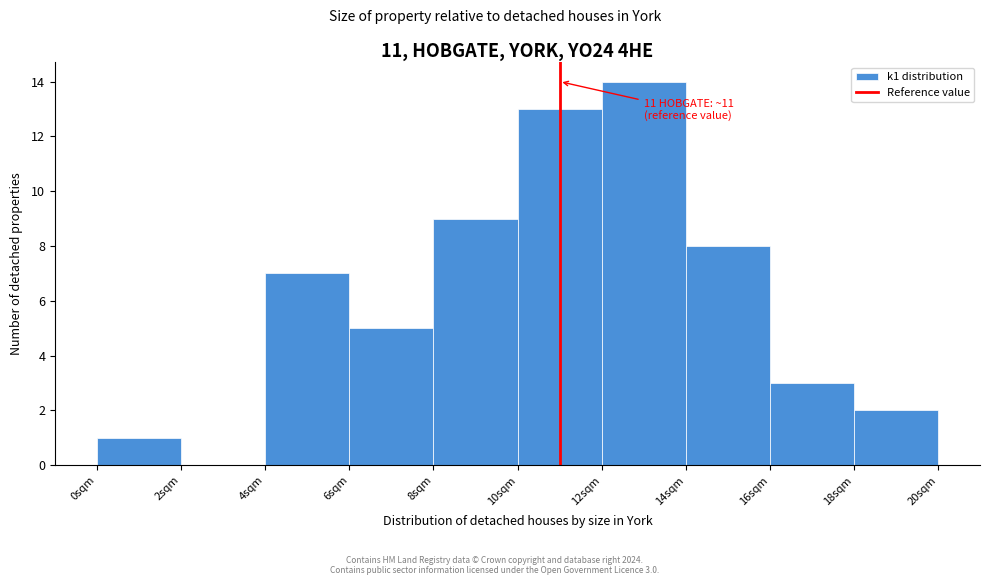

Which range on the x-axis has the tallest bar?

12 to 14